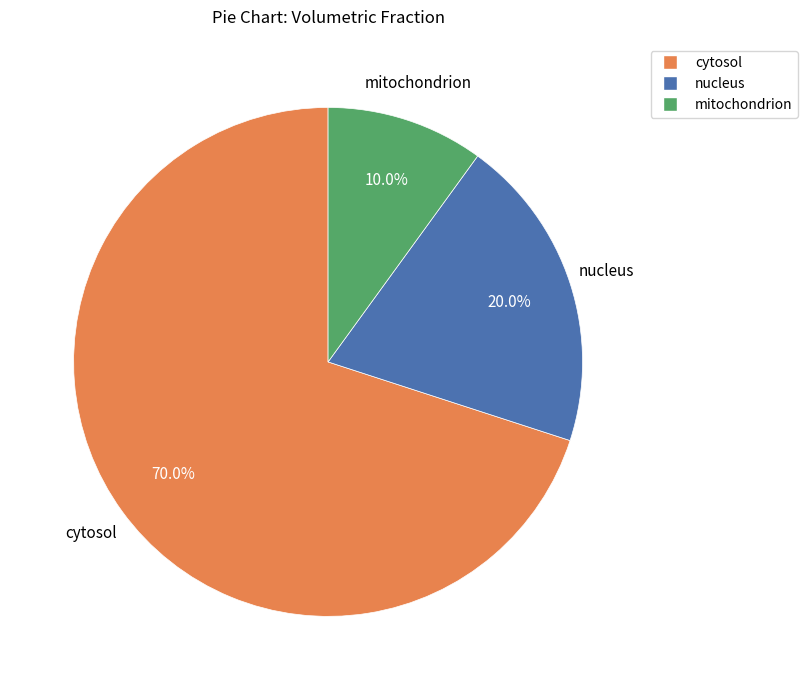

To the nearest percent, what is the difference between the nucleus and mitochondrion slice percentages?

10%